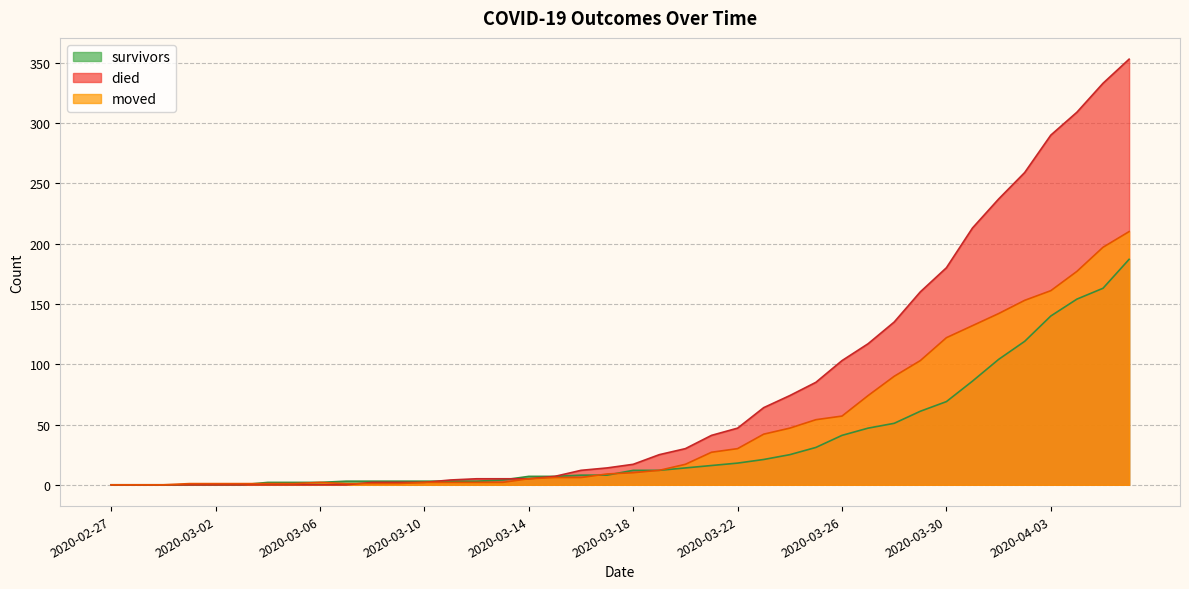

Which label corresponds to the smallest value in the chart?

2020-02-27